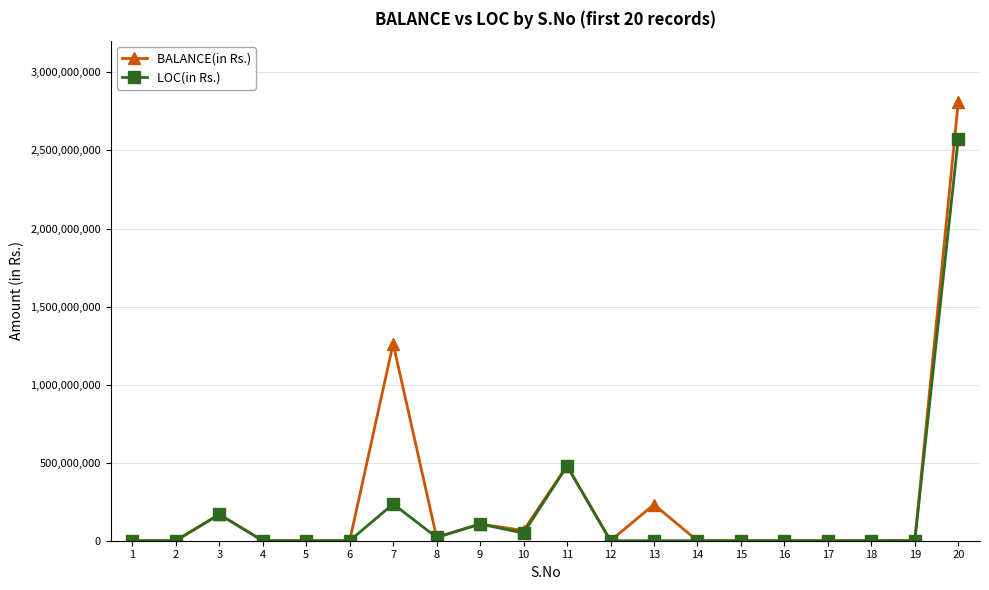

True or false: LOC(in Rs.) has more than 1 points higher than both neighbors.

True